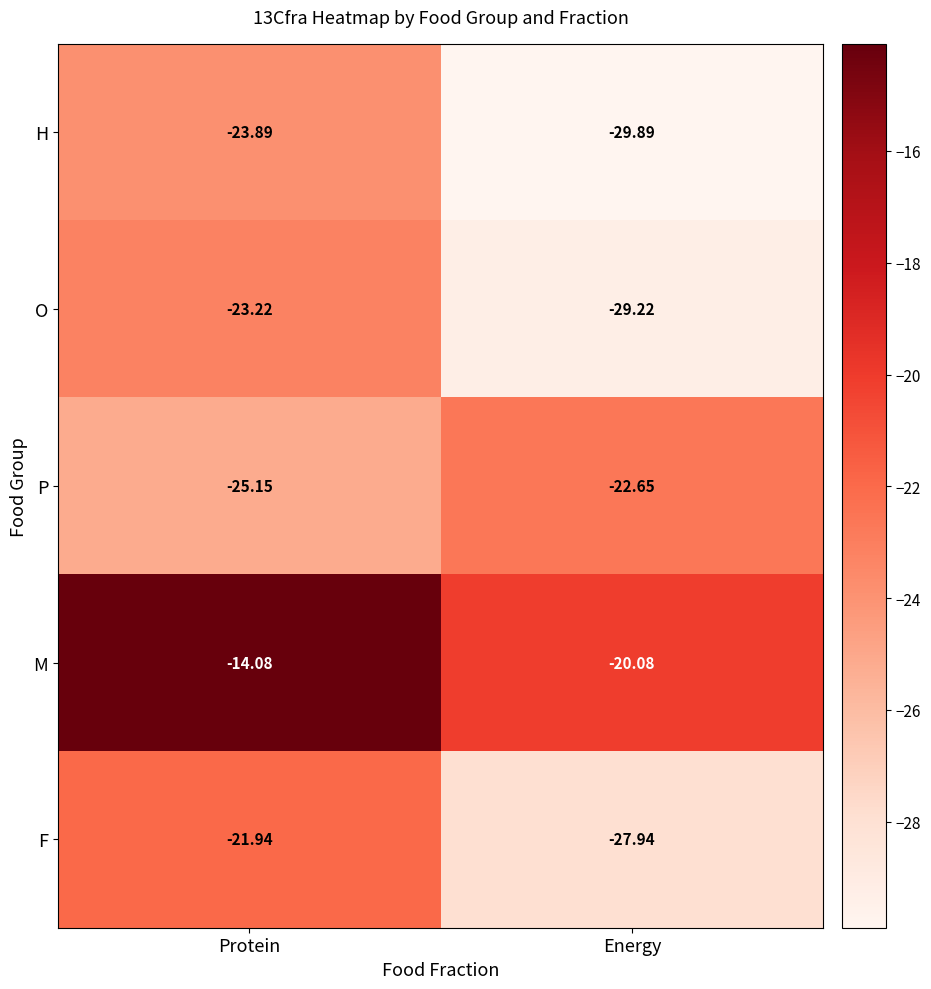

What is the maximum value shown in the chart?

-14.1